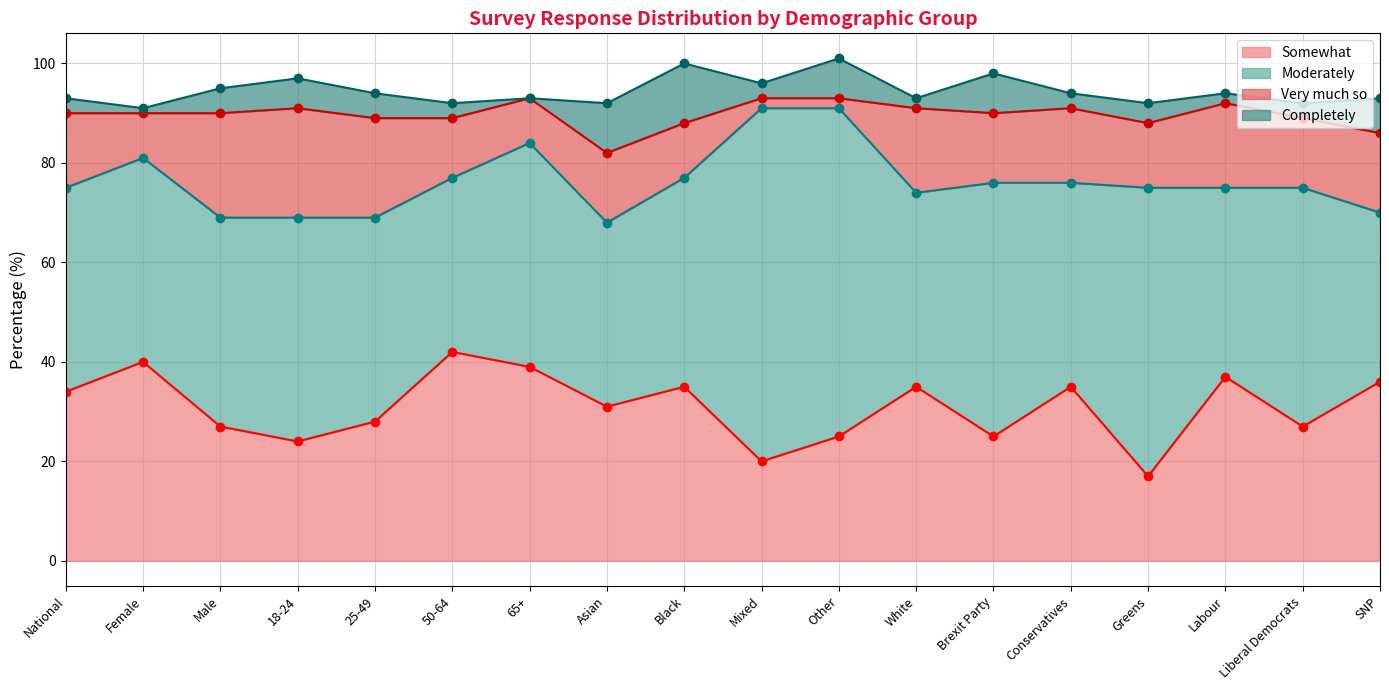

Where does the Moderately series first go above 42?

18-24